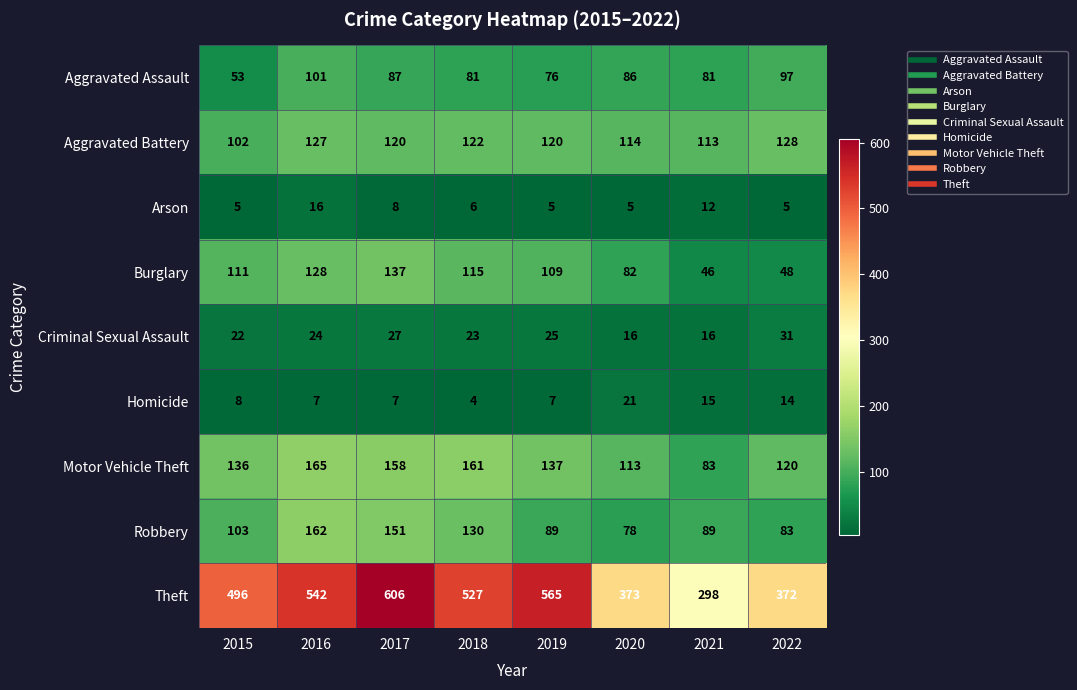

What is the difference between the highest and lowest values at 2022?

367